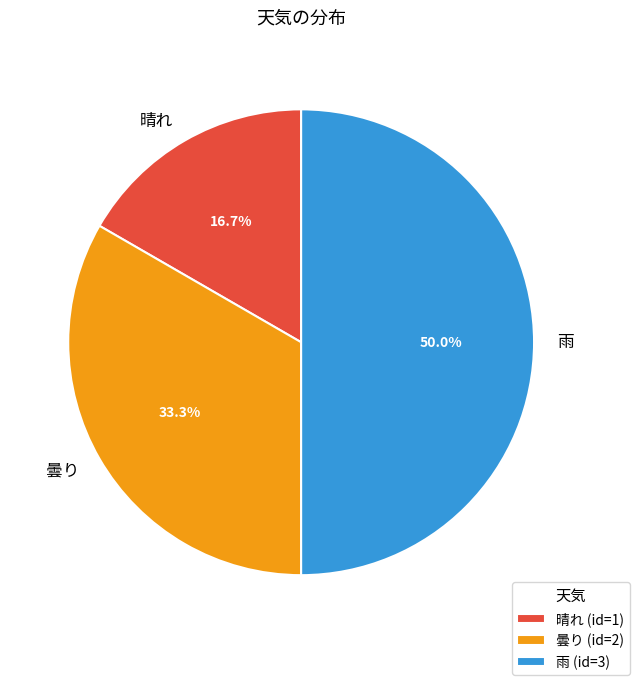

To the nearest percent, what is the average slice percentage?

33%